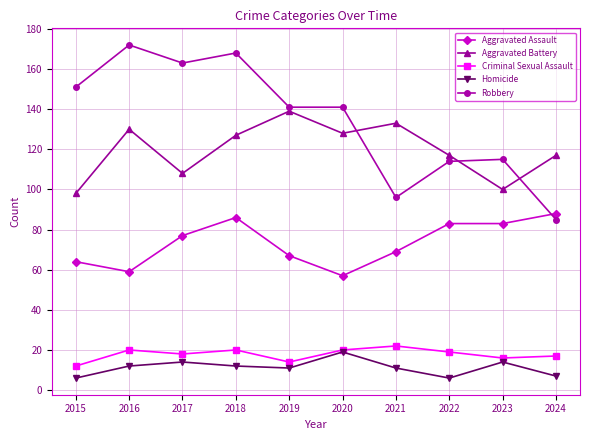

True or false: Robbery and Homicide intersect in this chart.

False